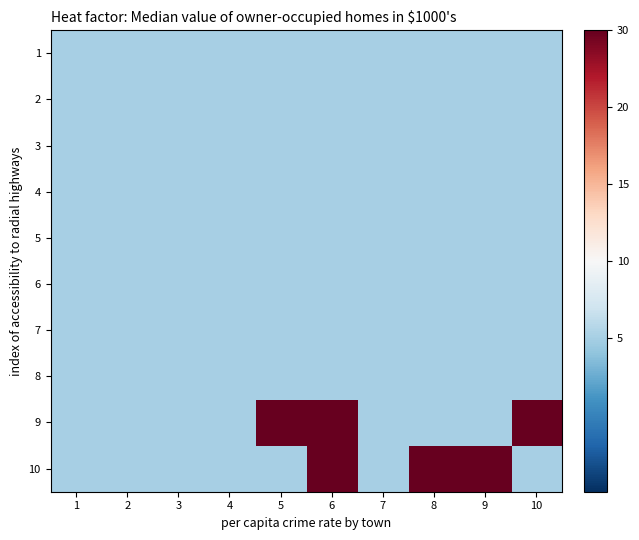

Which has a higher value, 3 or 1?

3